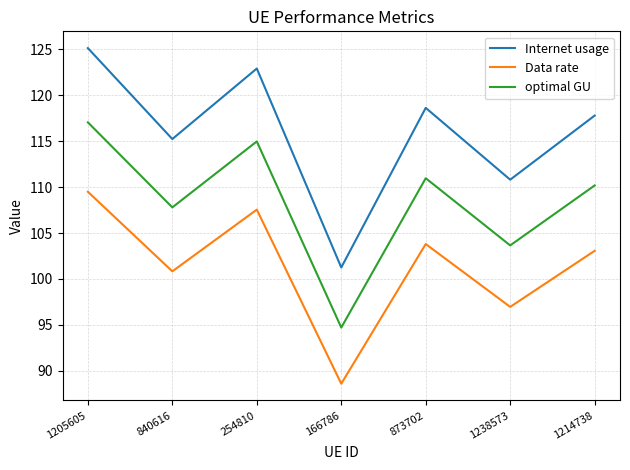

How many interior local valleys does the Internet usage series have?

3